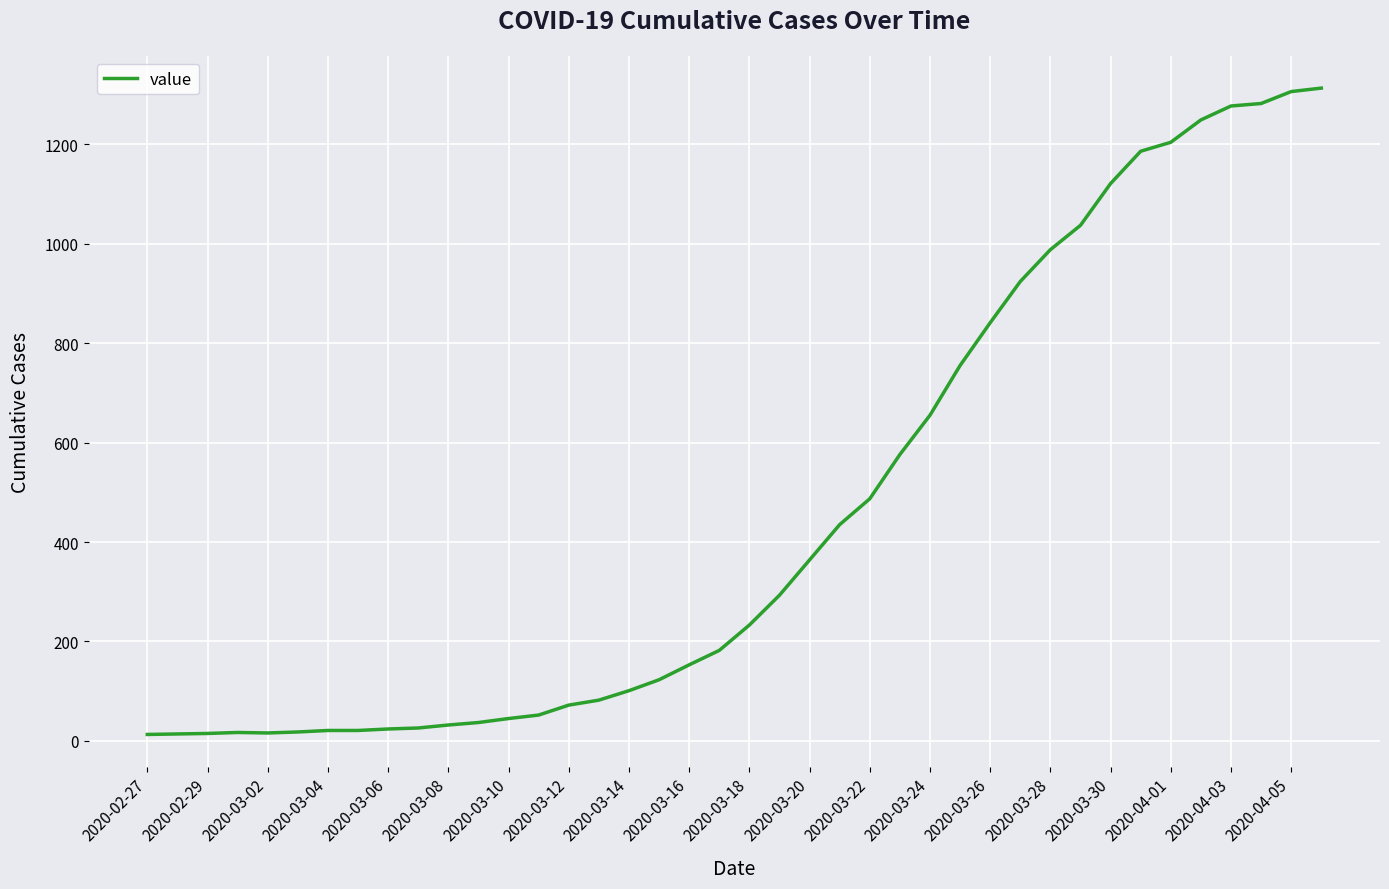

What is the sum of all values?

18590